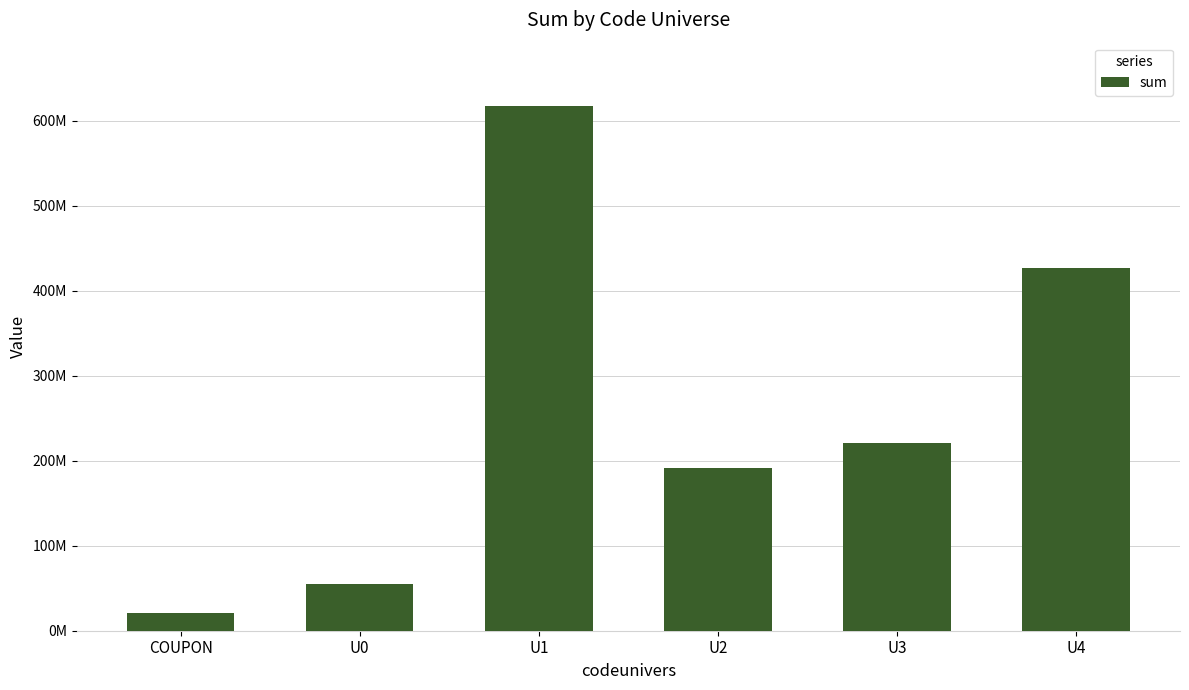

Are the bars horizontal?

No